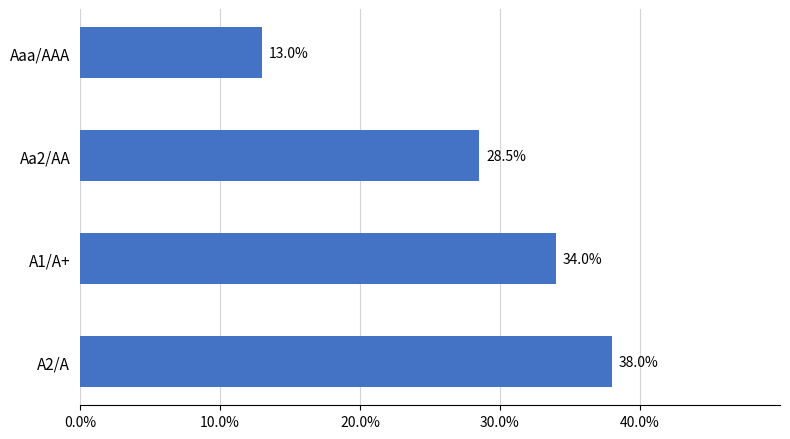

Does the chart contain any negative values?

No